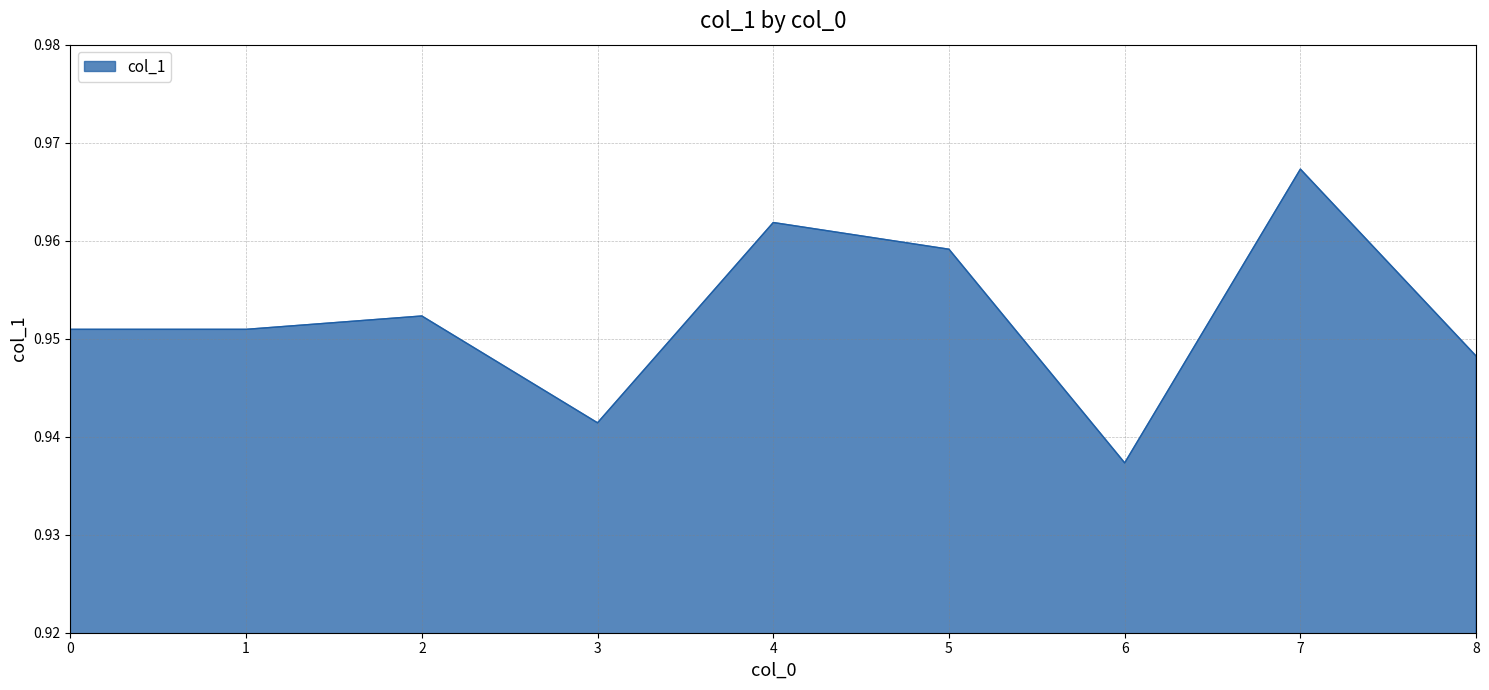

Which label corresponds to the largest value in the chart?

7